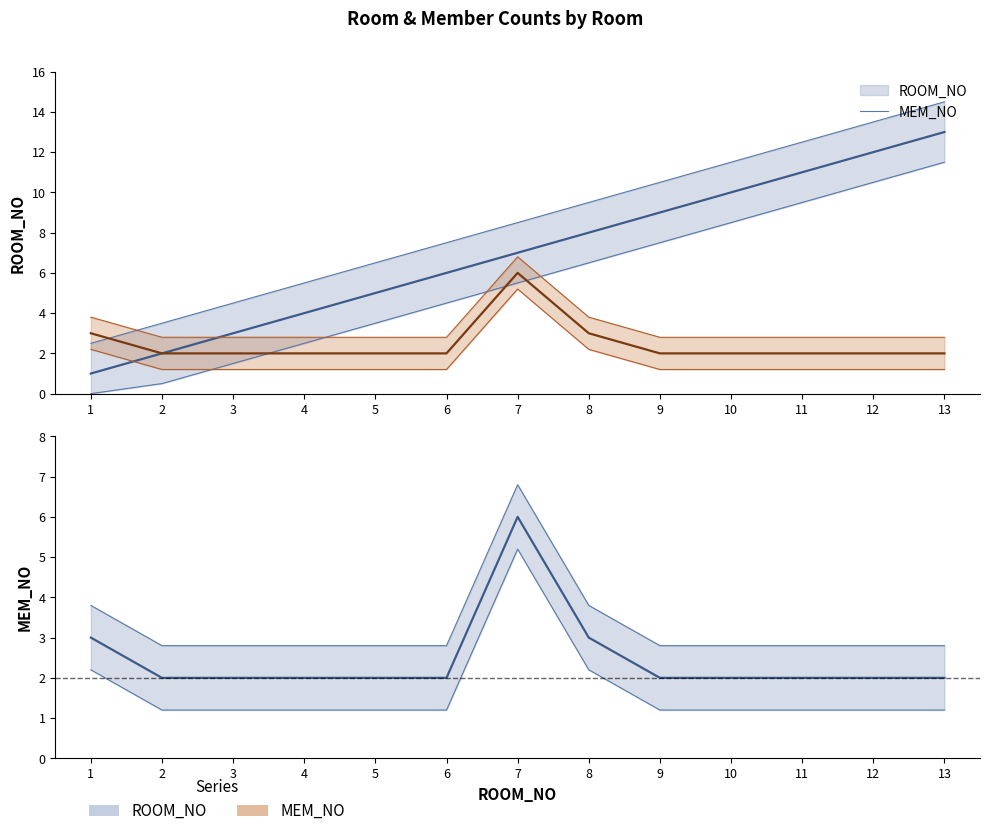

Where do ROOM_NO and MEM_NO first cross each other?

1 and 2